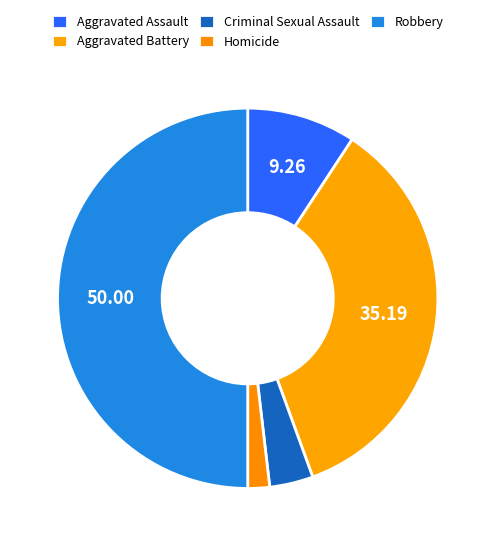

Count the number of slices in the pie.

5